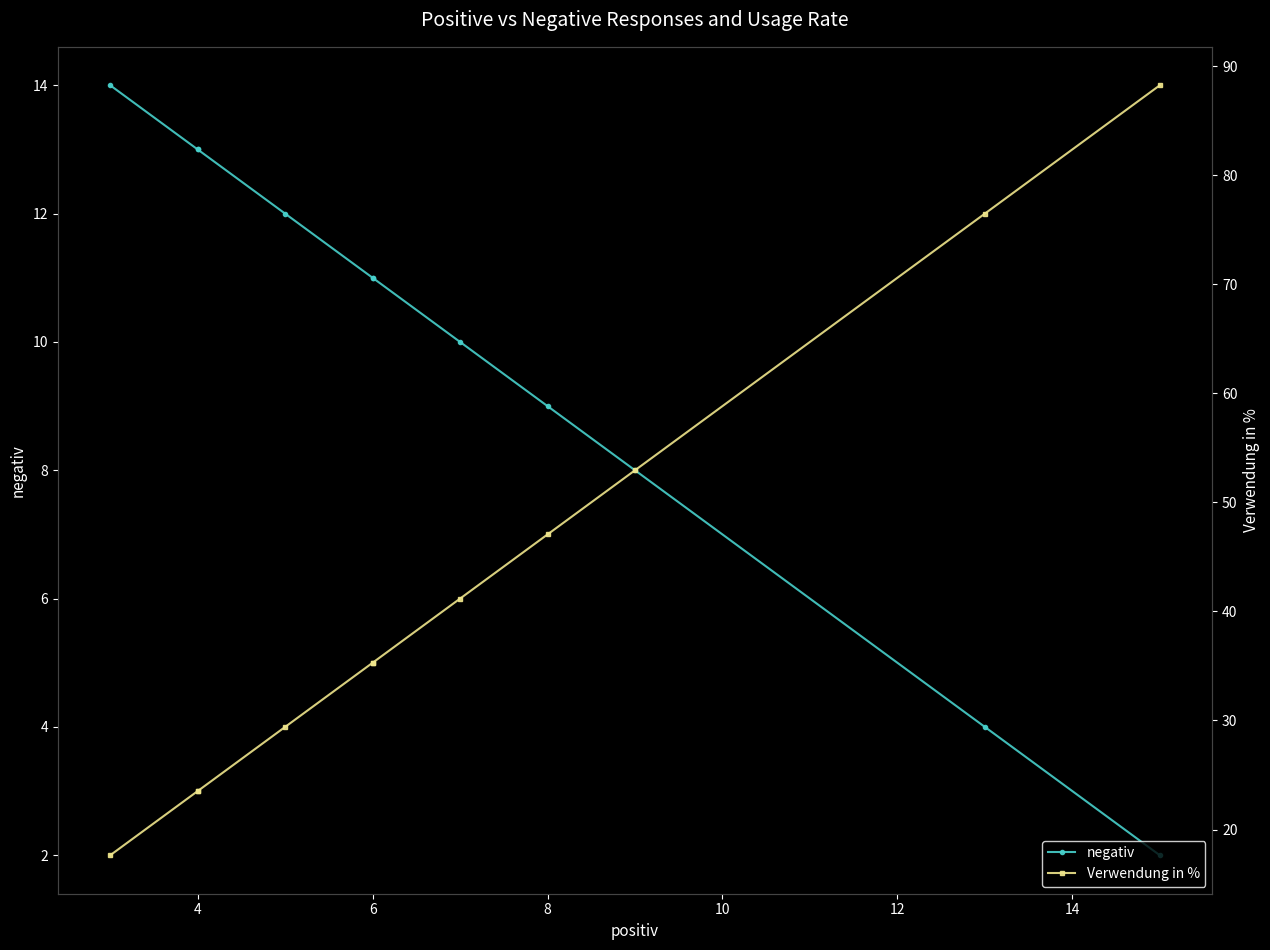

What is the sum of all Verwendung in % values?

470.6